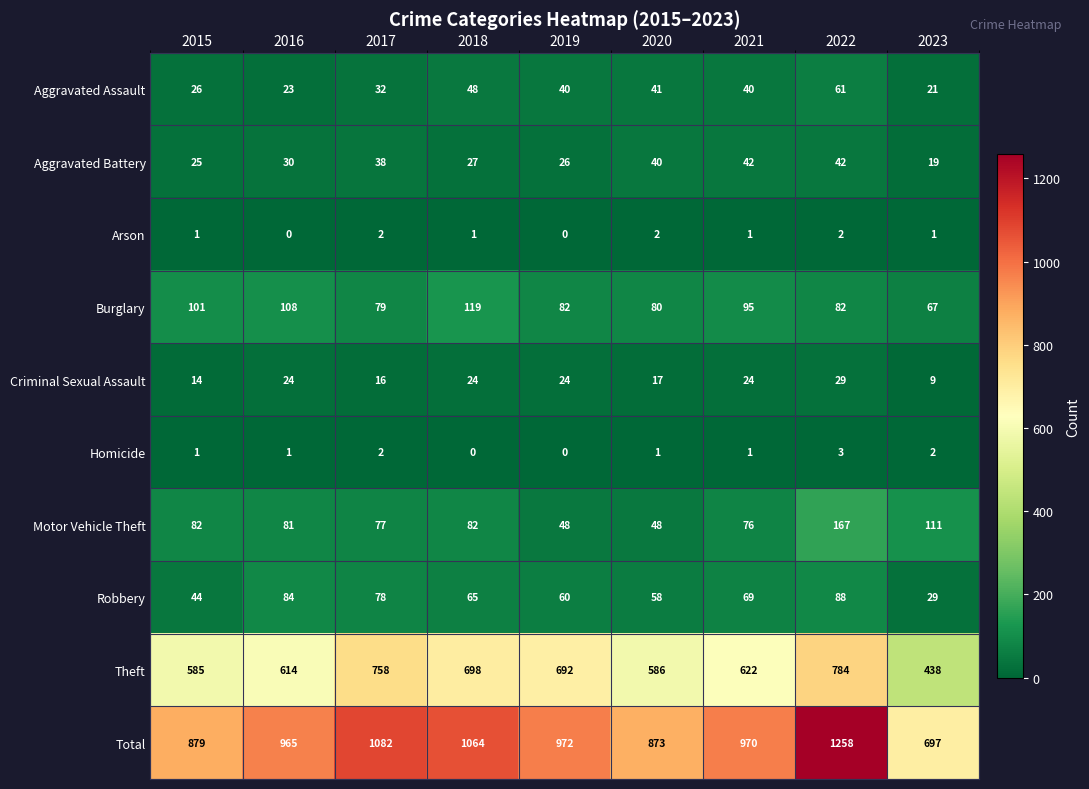

The Homicide series shows 1 at 2022. True or false?

False